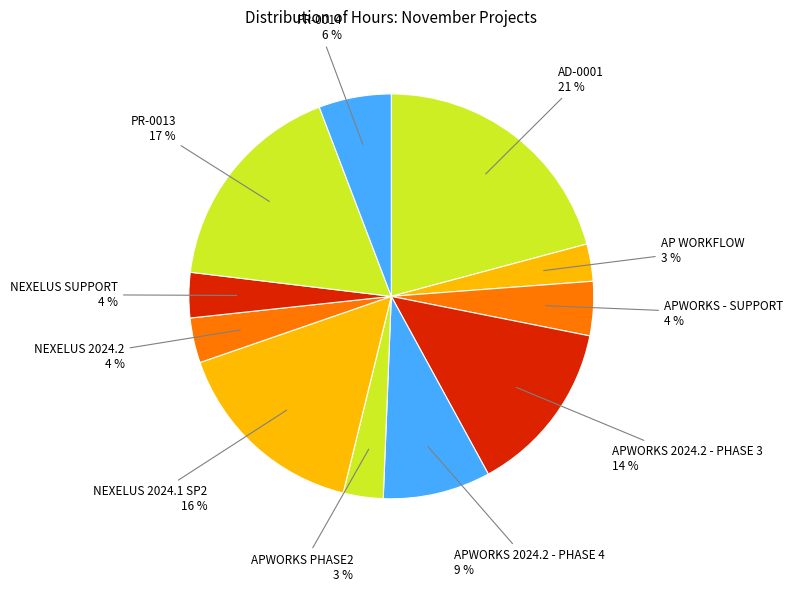

How many segments does this pie chart have?

11